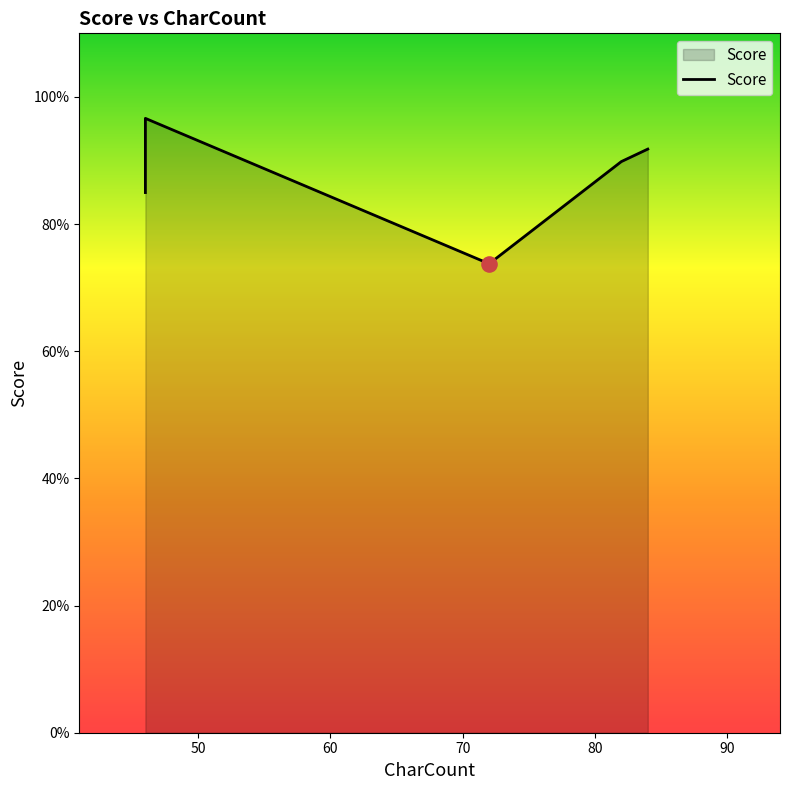

Which has a higher value, 80 or 70?

80